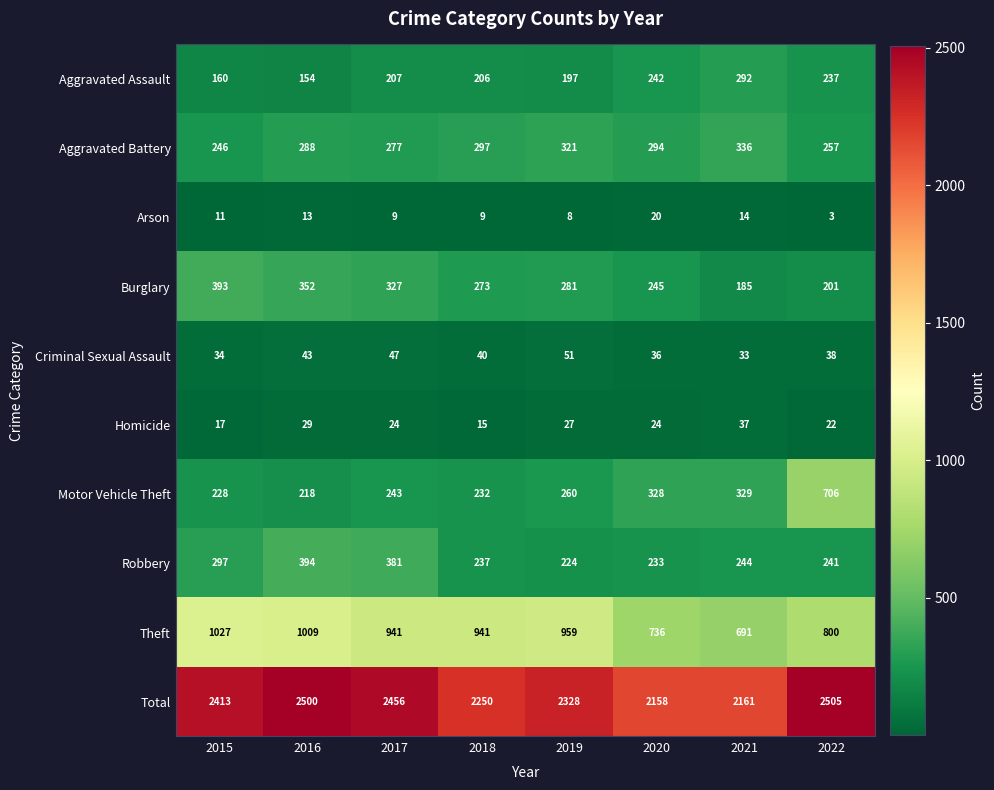

At which category is the sum across all series the highest?

2022